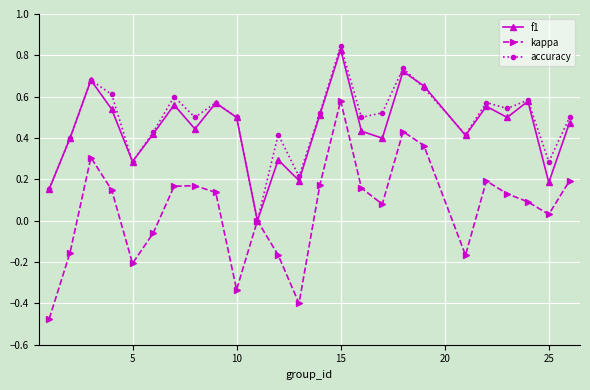

Which series has the widest spread of values?

kappa